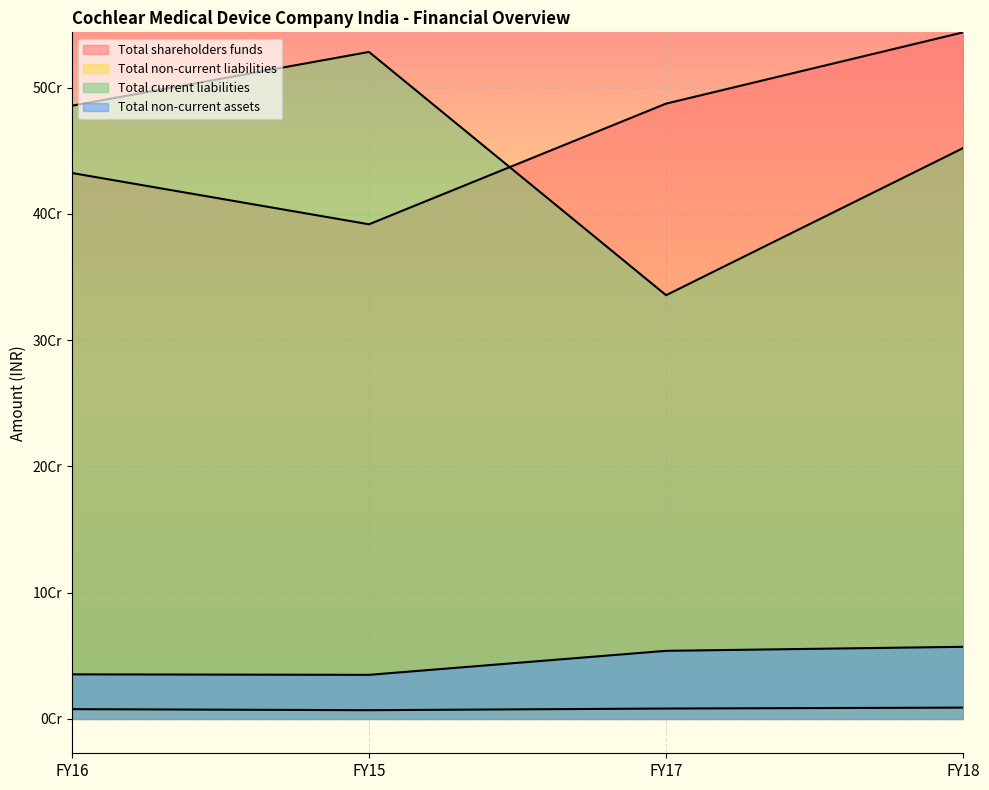

Count the Total shareholders funds values in the range 432434212 to 543847948.

3